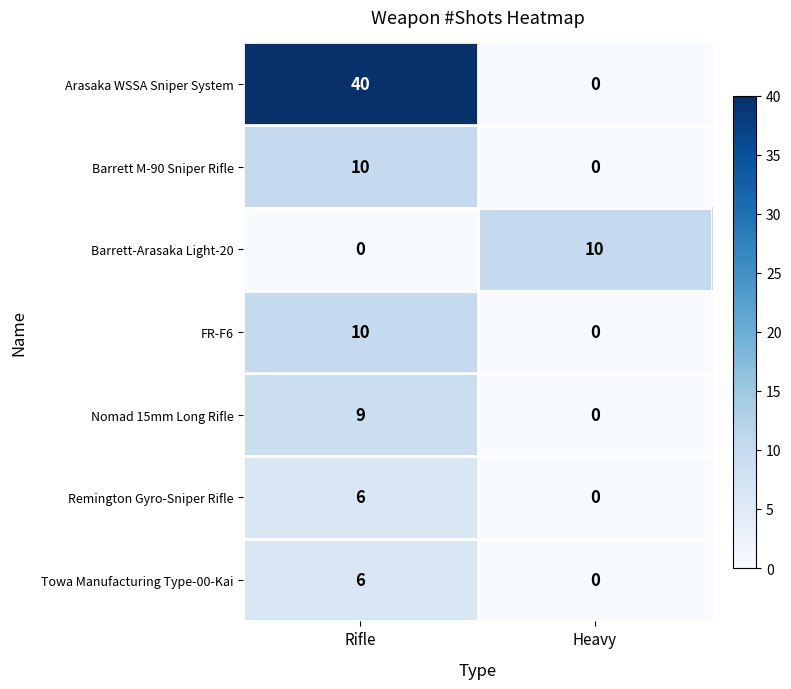

List the labels in order of Barrett M-90 Sniper Rifle value, largest first.

Rifle, Heavy